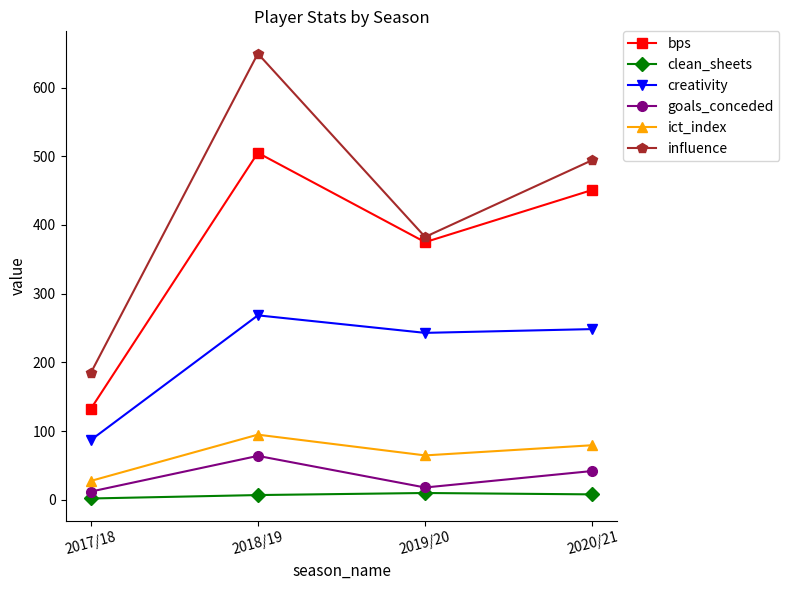

What is the difference between the highest and lowest values at 2018/19?

642.4